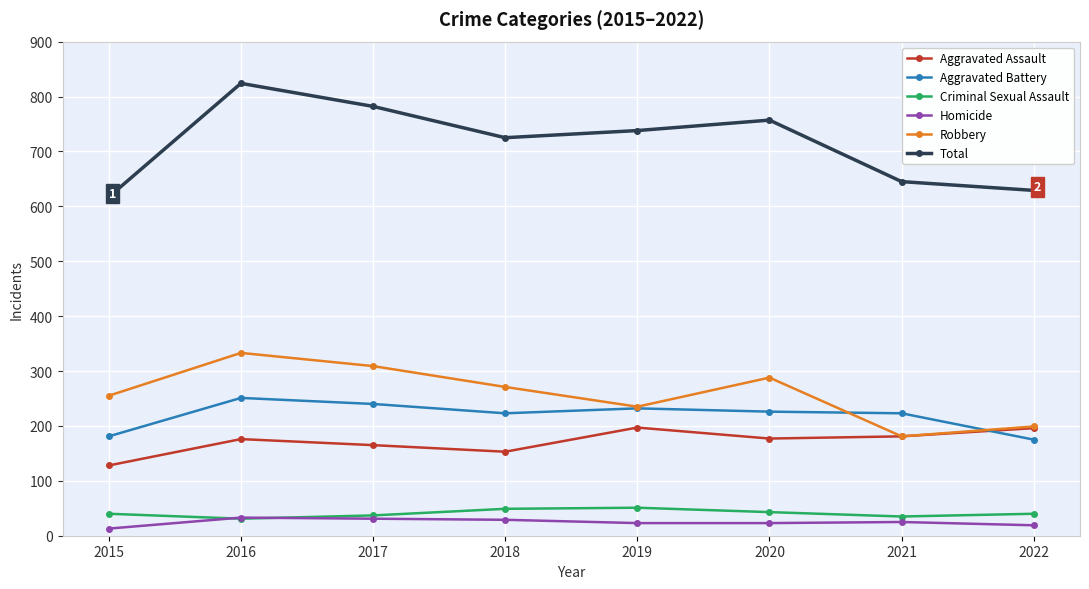

How many data points does each series have?

8